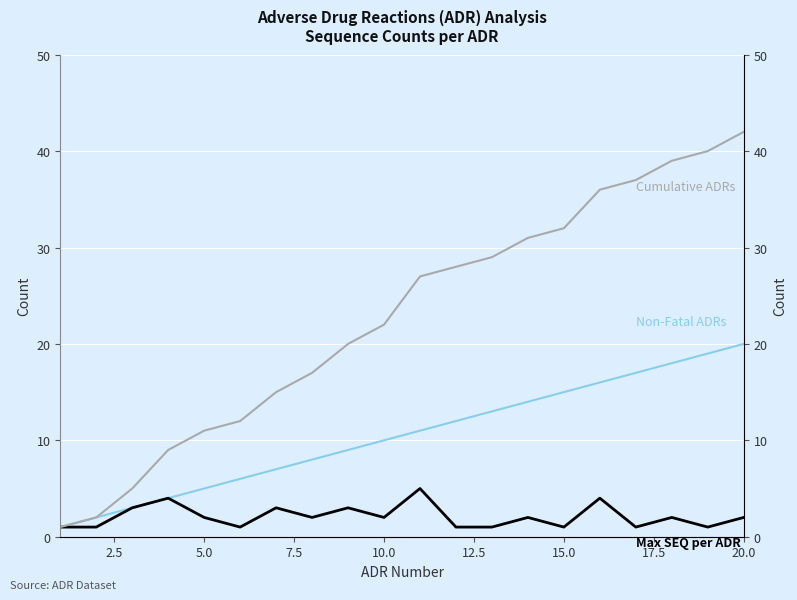

Which has a higher value, 5.0 or 19?

19